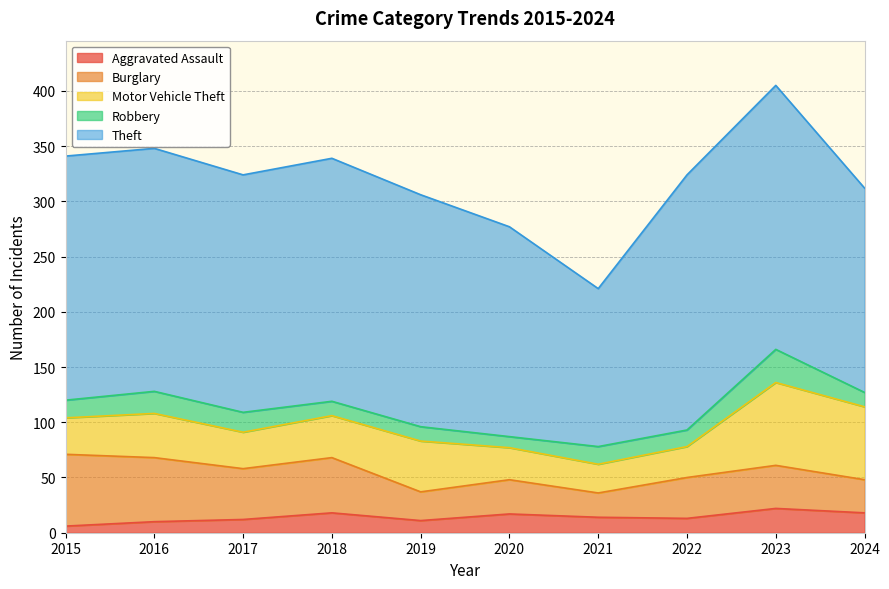

What is the approximate value of Motor Vehicle Theft at 2022, to the nearest 5?

30